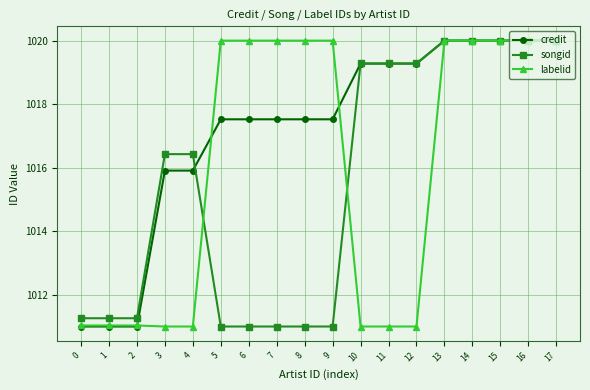

Where does the credit series first go above 1017?

5